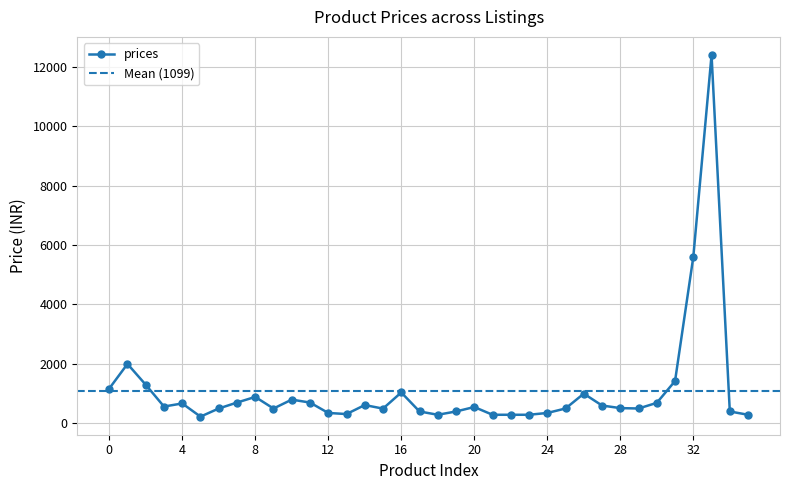

How many points are higher than both their immediate neighbors (excluding endpoints)?

9